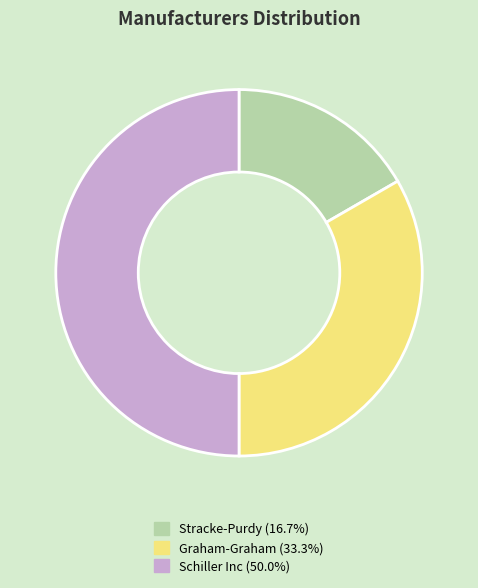

Rank the categories by value from highest to lowest.

Schiller Inc, Graham-Graham, Stracke-Purdy